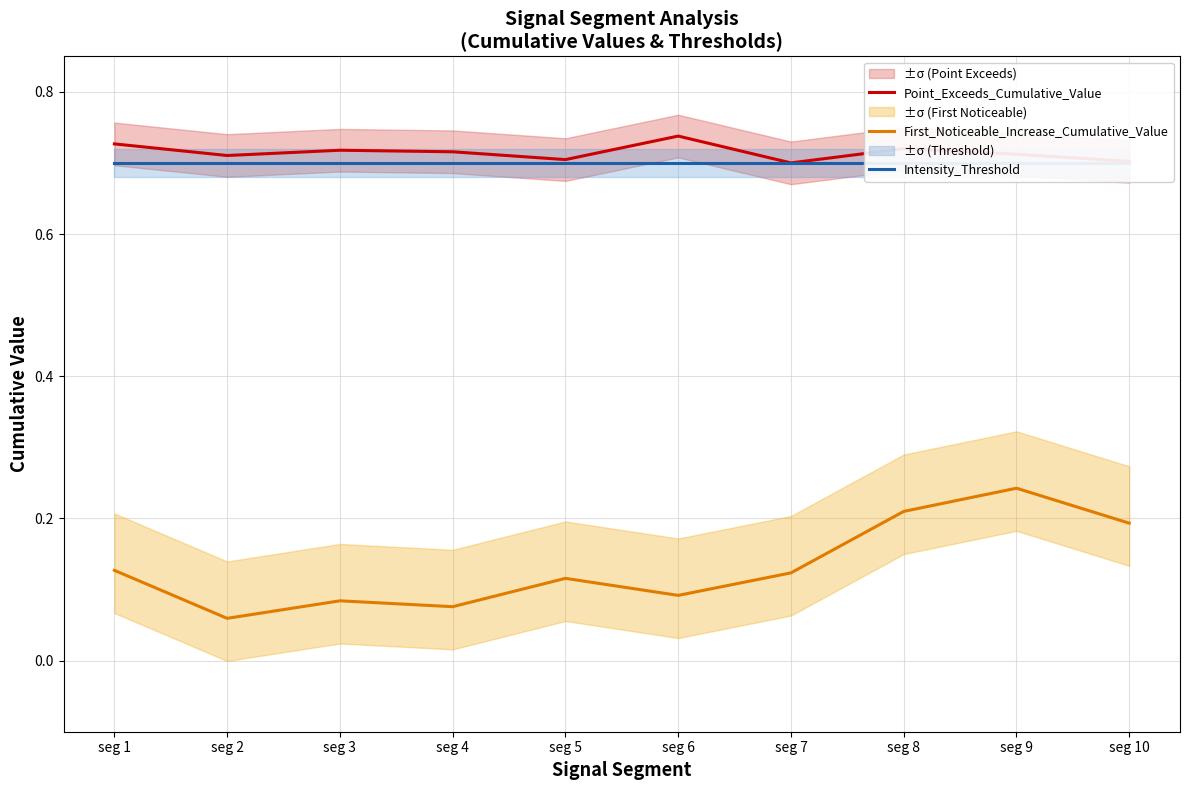

How many categories are shown in the chart?

10